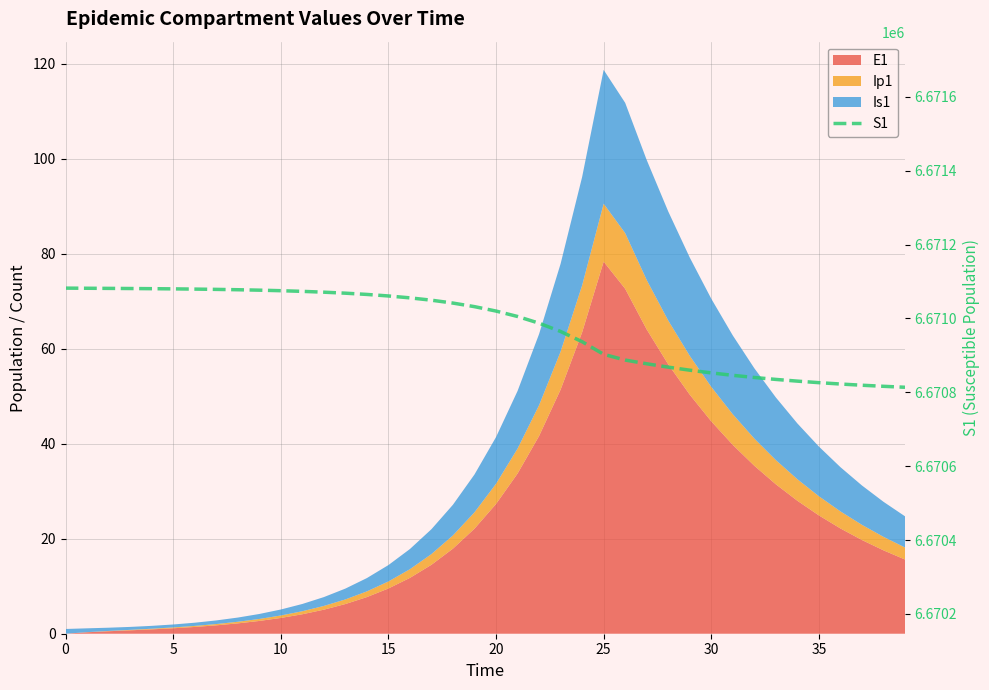

How many values are below 6671031?

20